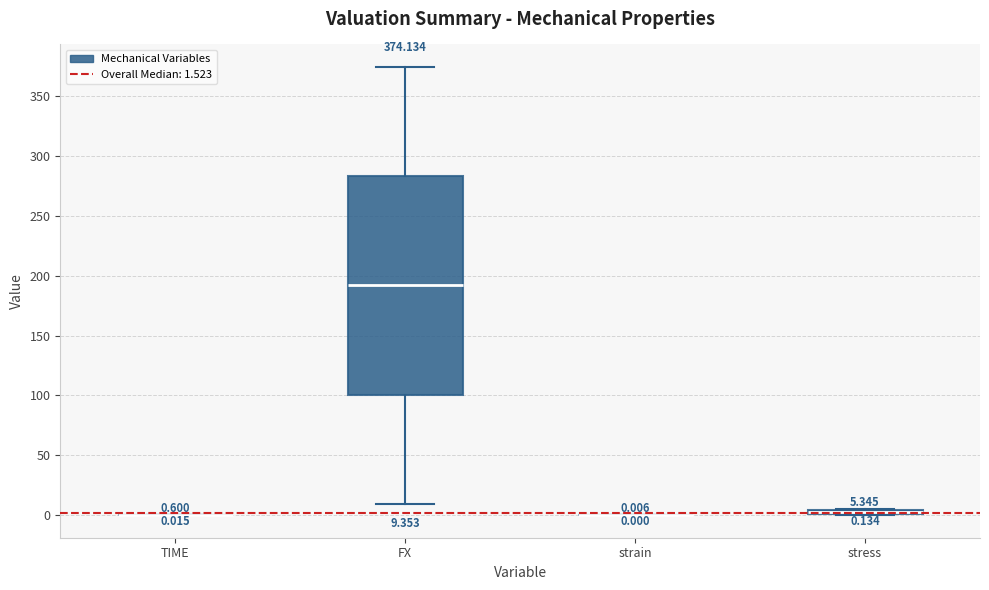

Which box is the tallest, from its lower edge to its upper edge?

FX